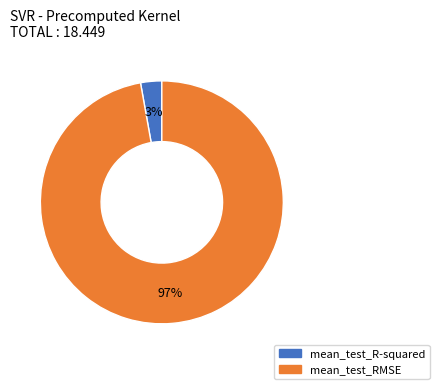

The mean_test_RMSE slice represents 84% of the pie. True or false?

False